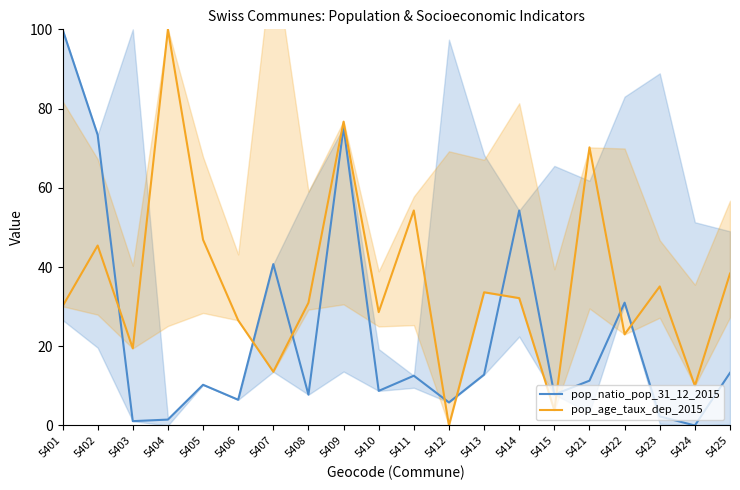

True or false: pop_natio_pop_31_12_2015 has more than 2 points higher than both neighbors.

True